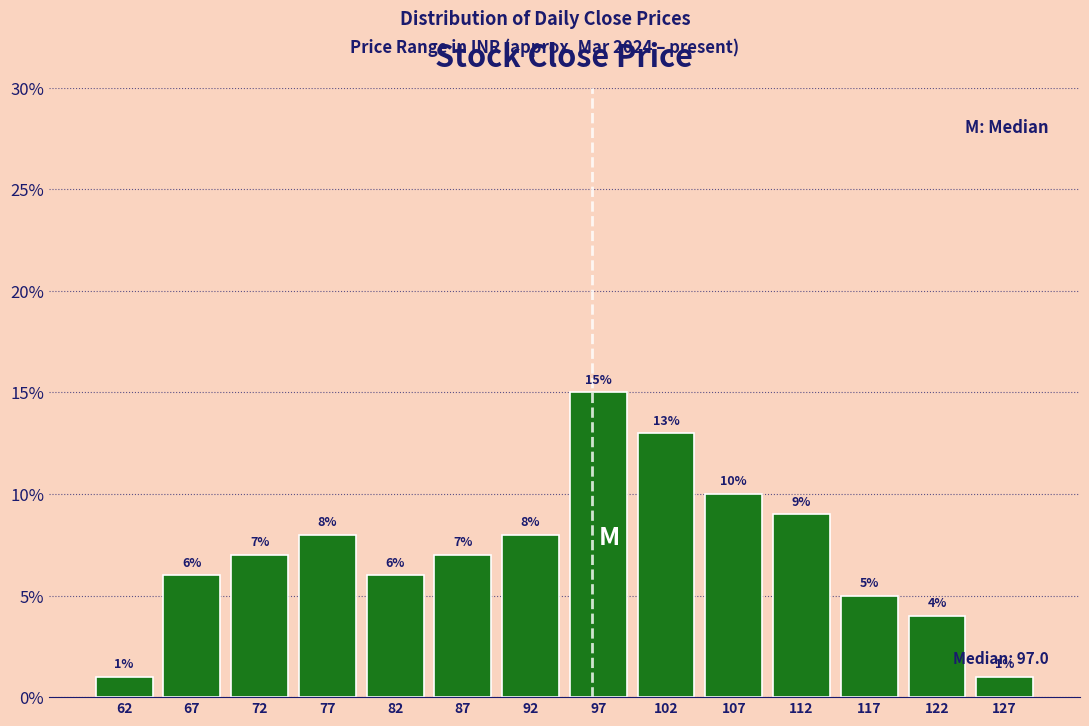

What is the height of the bar covering 105 to 110 on the x-axis?

10